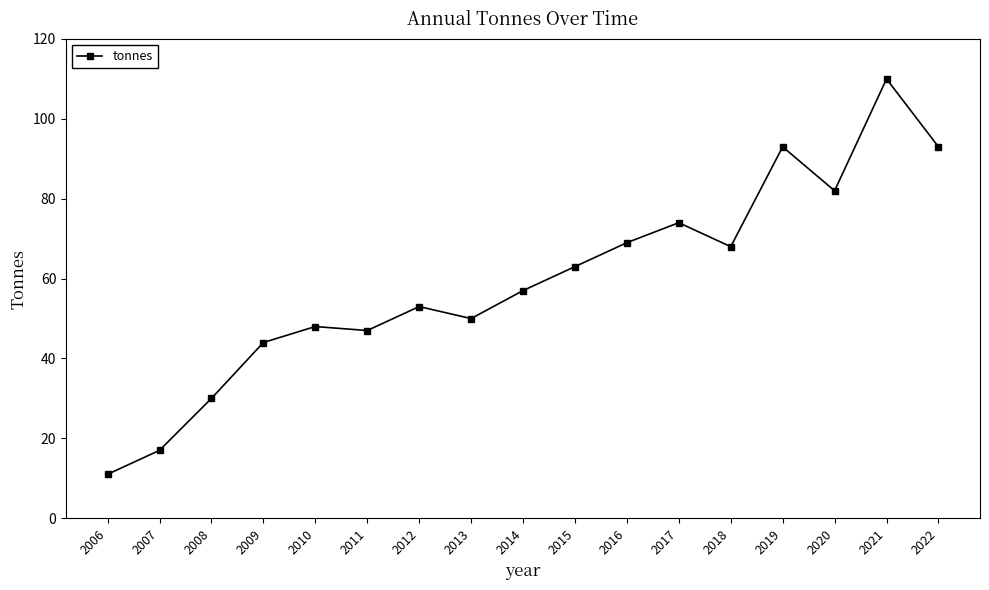

Which has a higher value, 2008 or 2017?

2017